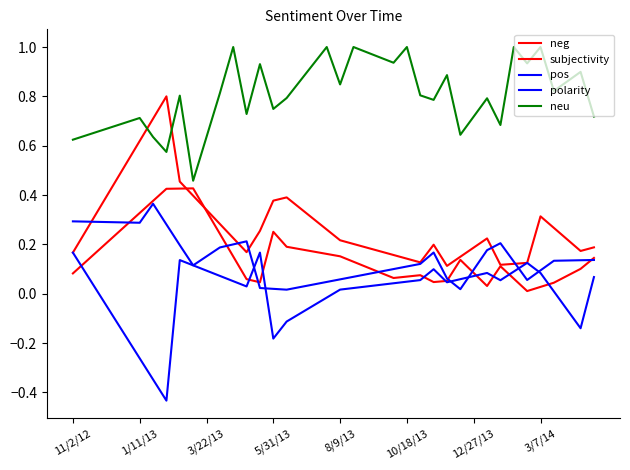

Does the chart have visible grid lines?

No